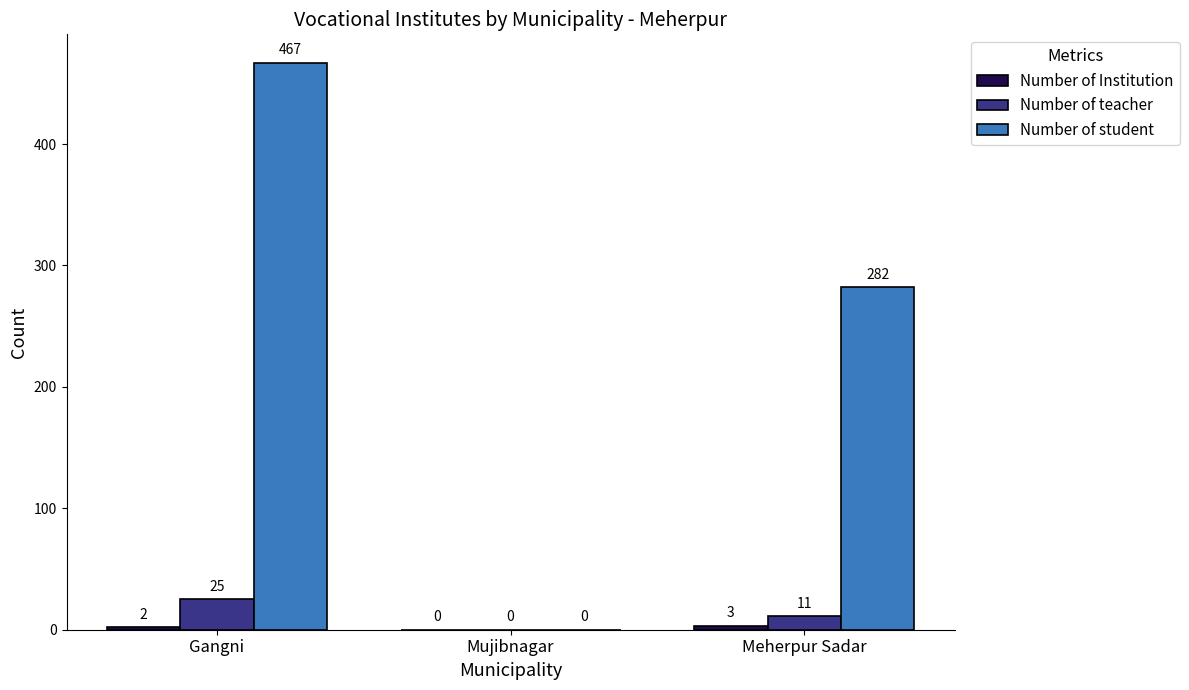

What is the total value across all series at Meherpur Sadar?

296